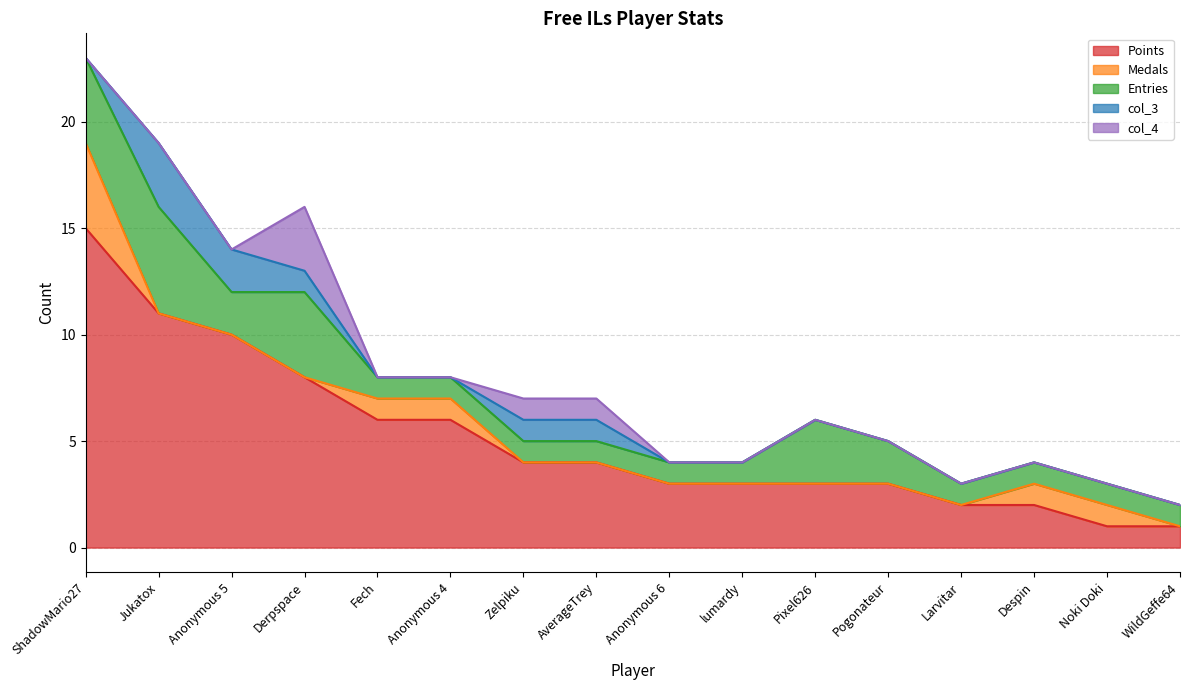

Which series has the largest range (max minus min)?

Points